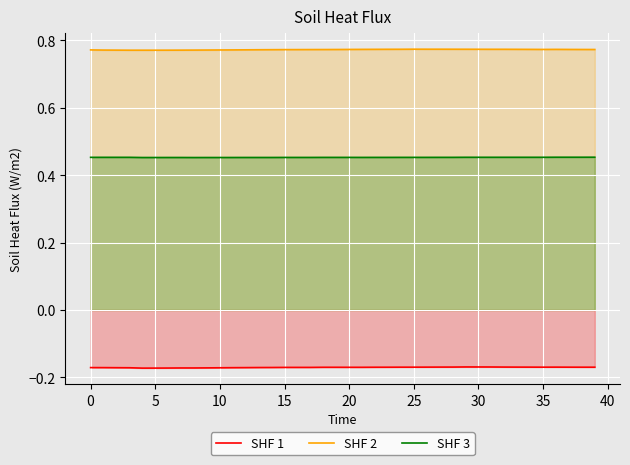

Rank the series by their average value, from lowest to highest.

SHF 1, SHF 3, SHF 2